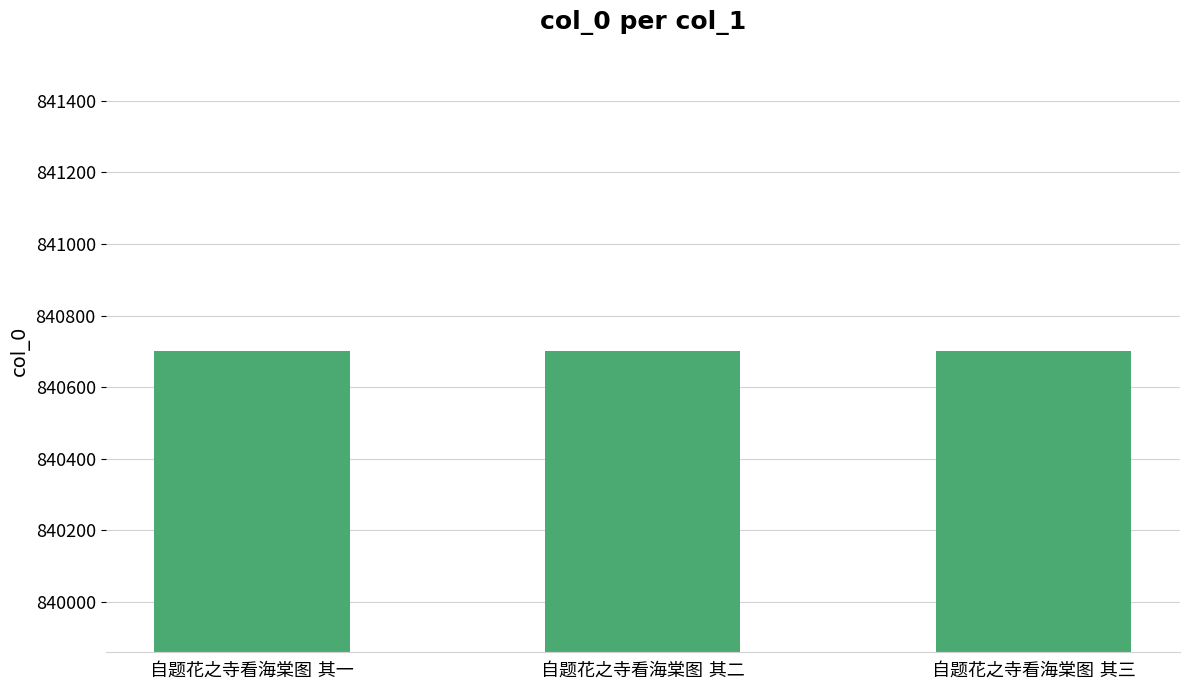

What is the smallest value displayed?

840700